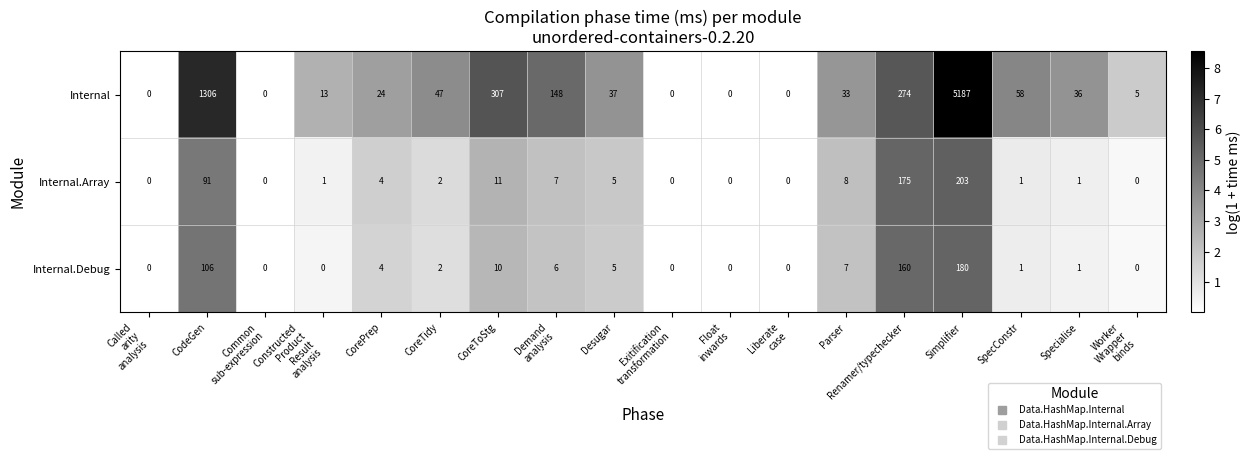

Which series has the largest total across all categories?

Internal